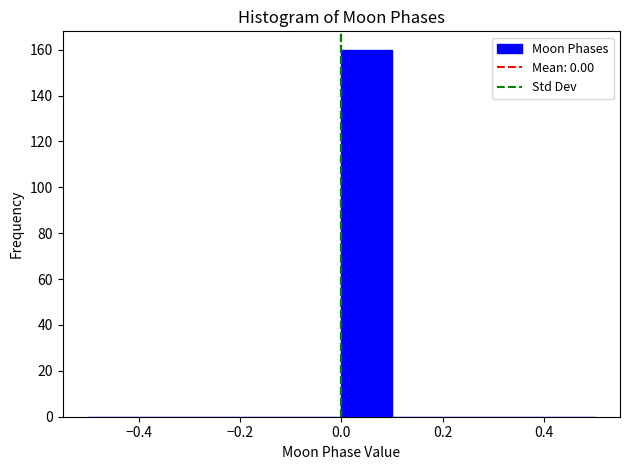

Reading left to right, transcribe this chart: for each bar, give the range it covers on the x-axis and its height. The values are not printed on the chart, so give them approximately, as read against the axis.

-0.5 to -0.4: 0
-0.4 to -0.3: 0
-0.3 to -0.2: 0
-0.2 to -0.1: 0
-0.1 to 0.0: 0
0.0 to 0.1: 160
0.1 to 0.2: 0
0.2 to 0.3: 0
0.3 to 0.4: 0
0.4 to 0.5: 0